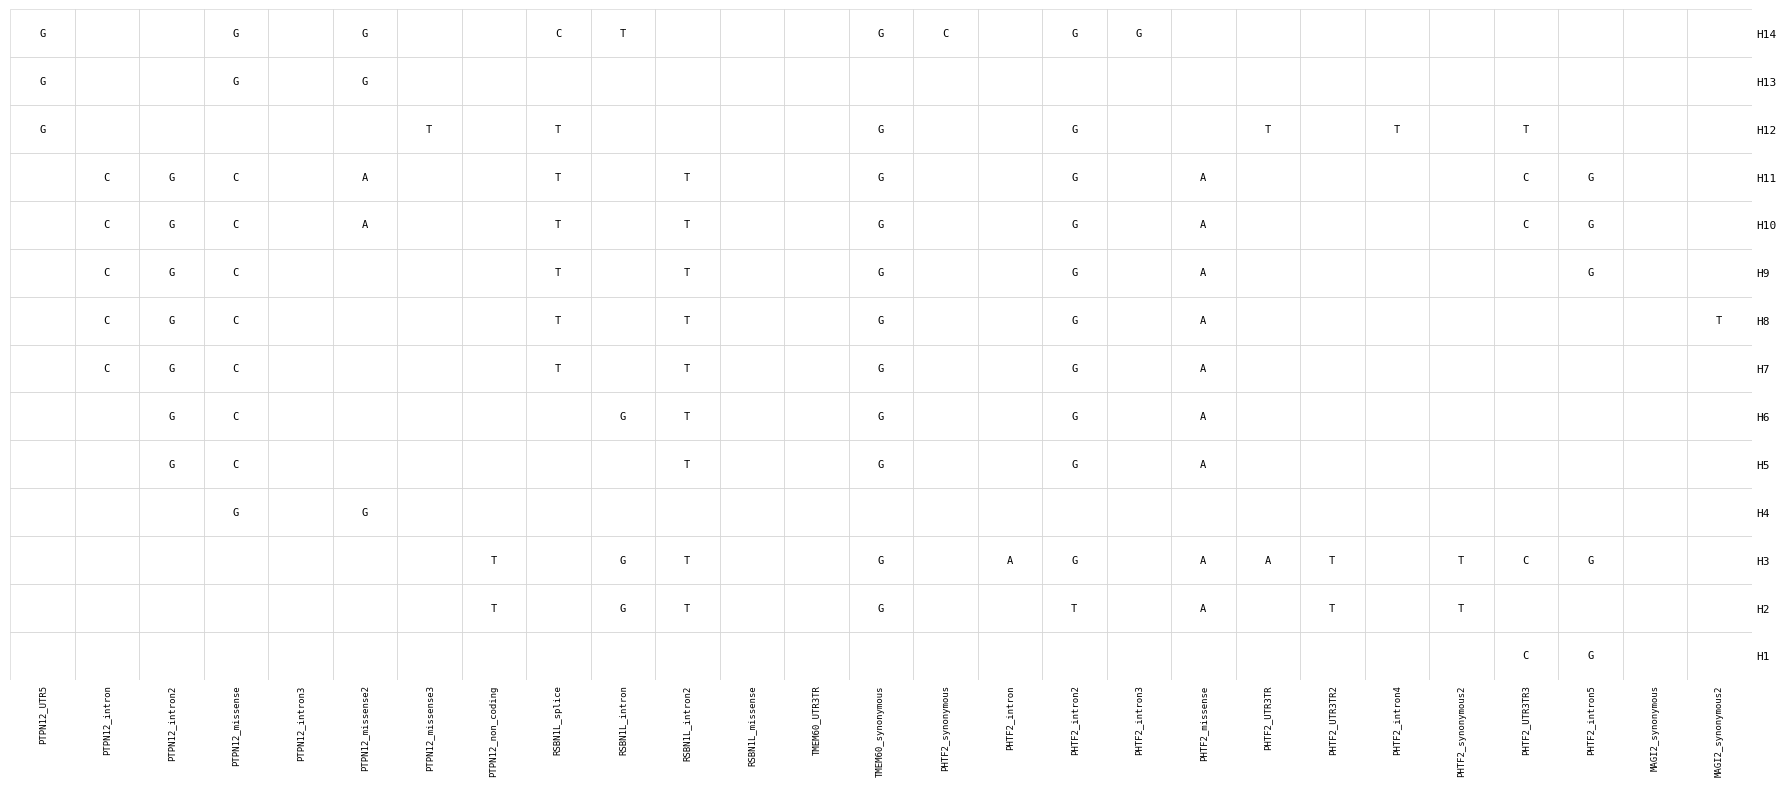

The H11 series shows 1 at 25. True or false?

False